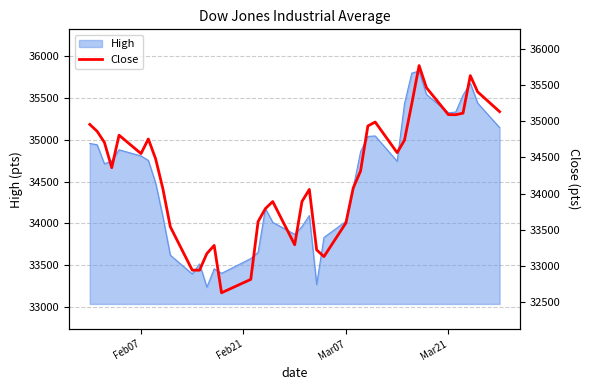

What is the highest value of the High series?

35824.3